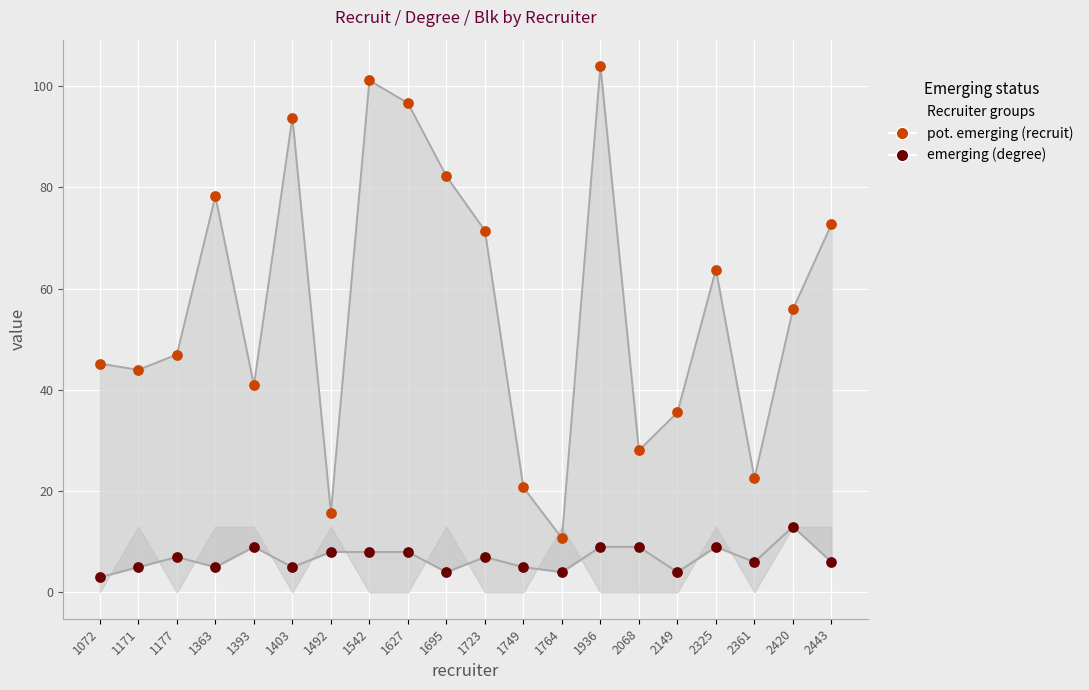

At how many categories does at least one series exceed 76?

6